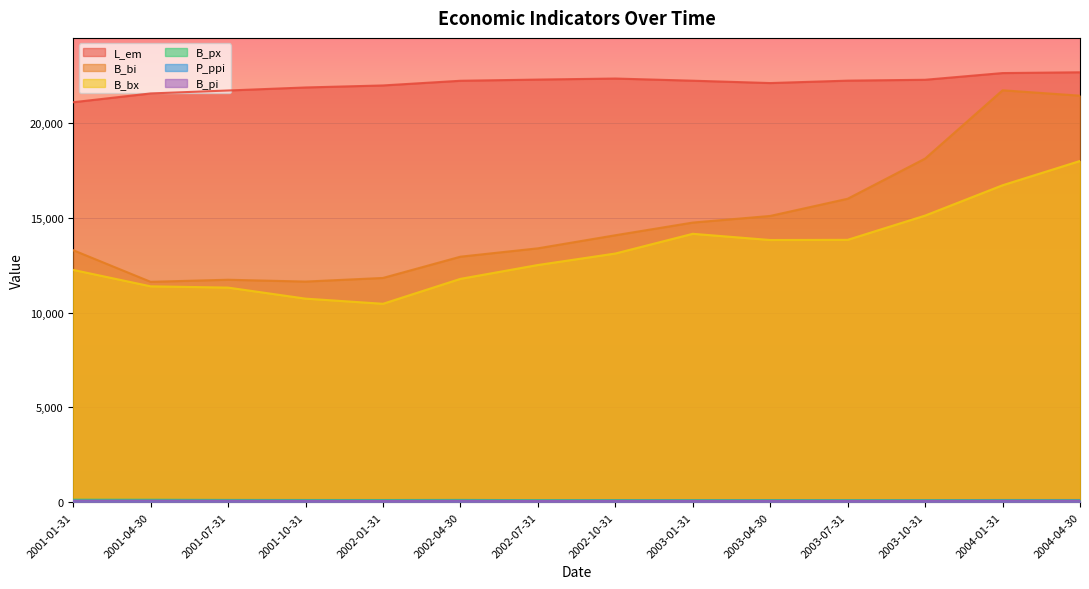

Which series has the widest spread of values?

B_bi